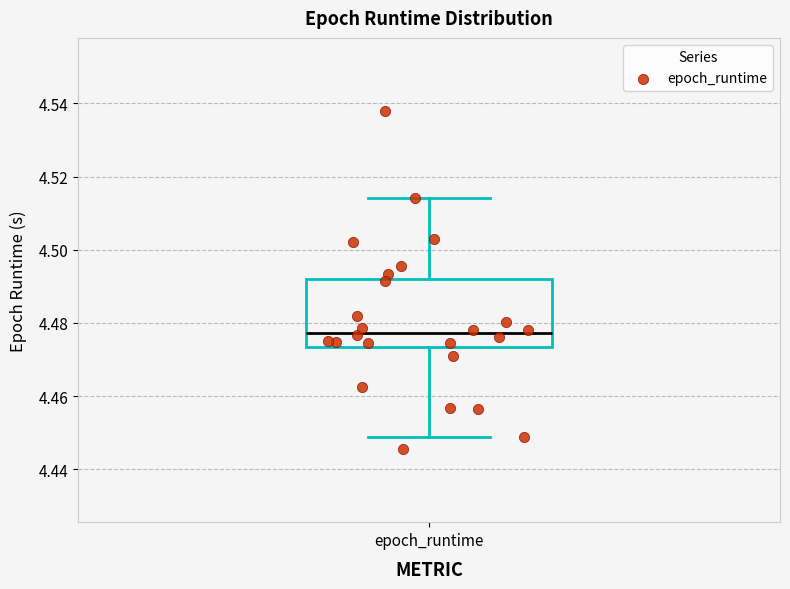

Where does the median line of the box for epoch_runtime sit on the y-axis? The values are not printed on the chart, so give them approximately, as read against the axis.

4.478